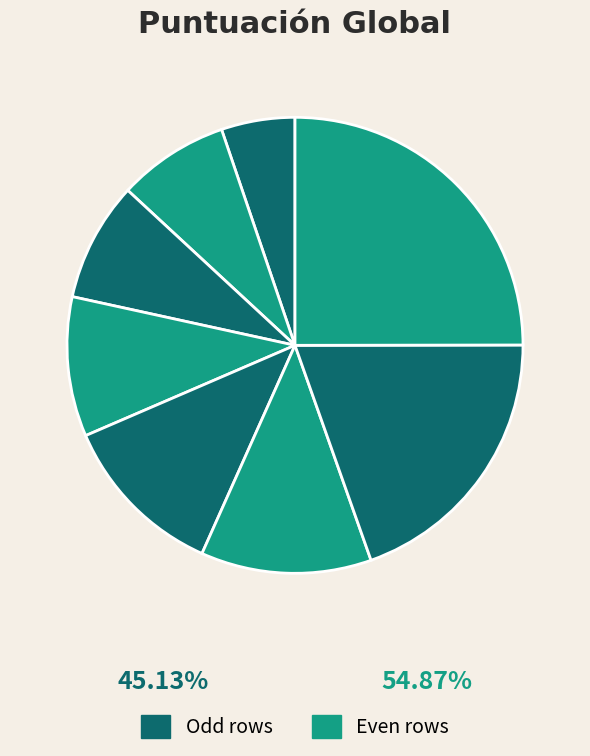

How many slices are in this pie chart?

8